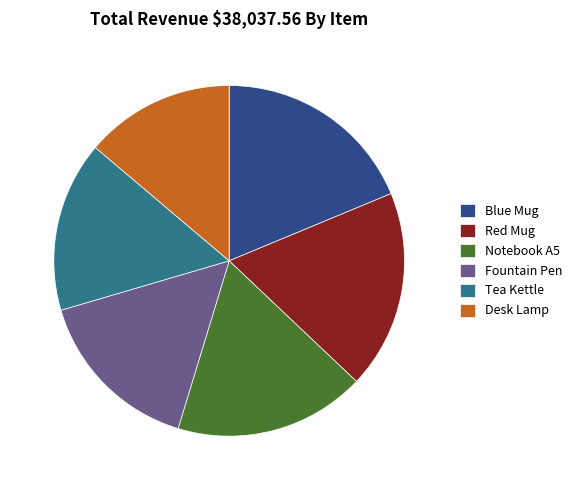

Which slice is the smallest?

Desk Lamp